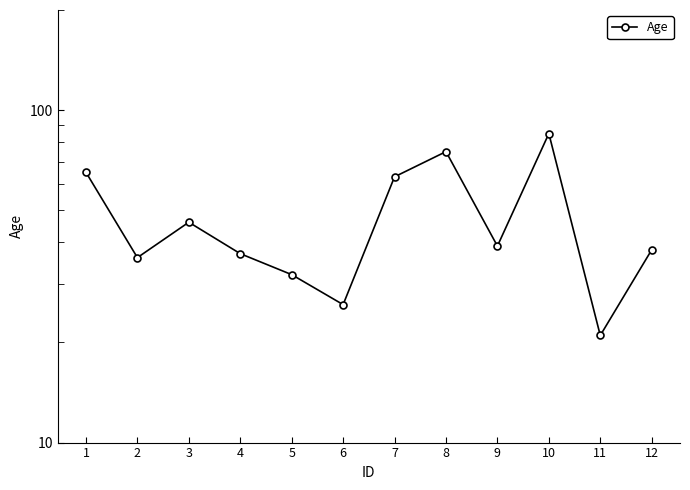

How many data points are less than 39?

6